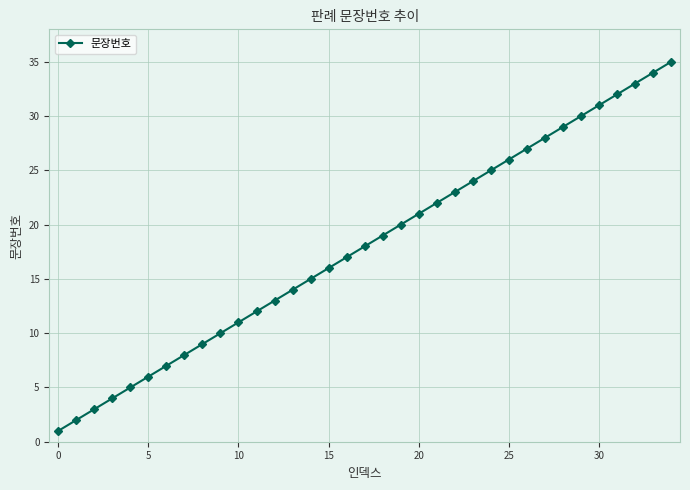

True or false: there are more than 0 points higher than both neighbors.

False